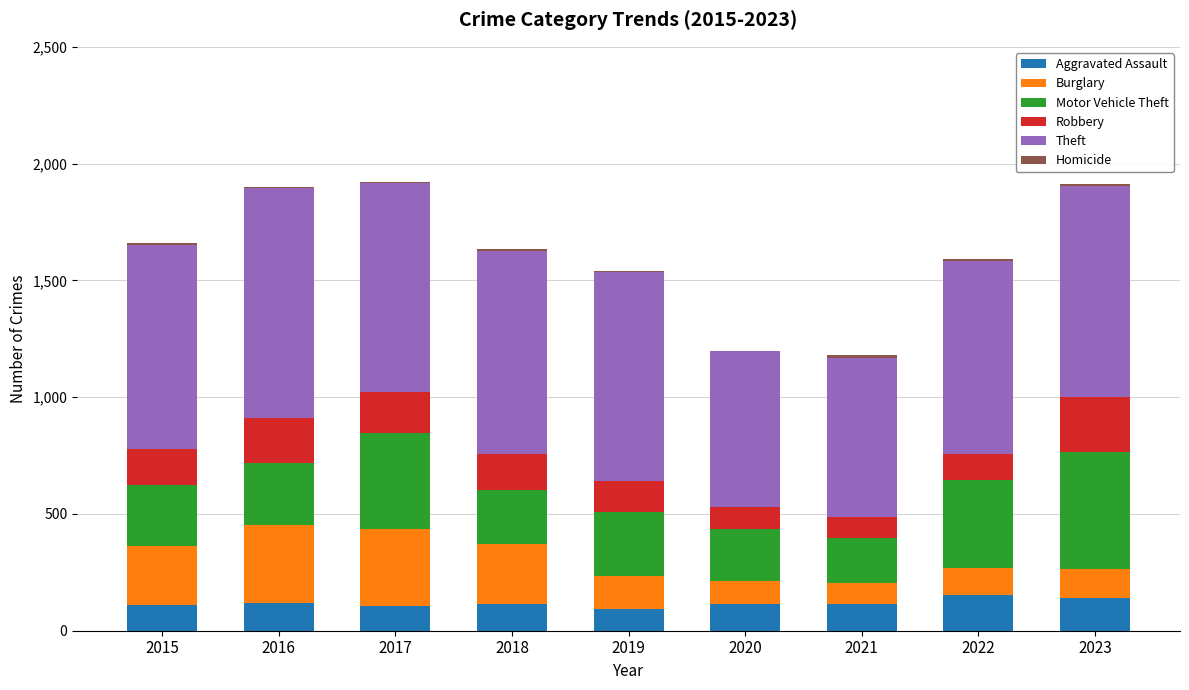

The value of Aggravated Assault at 2022 is 154. True or false?

True